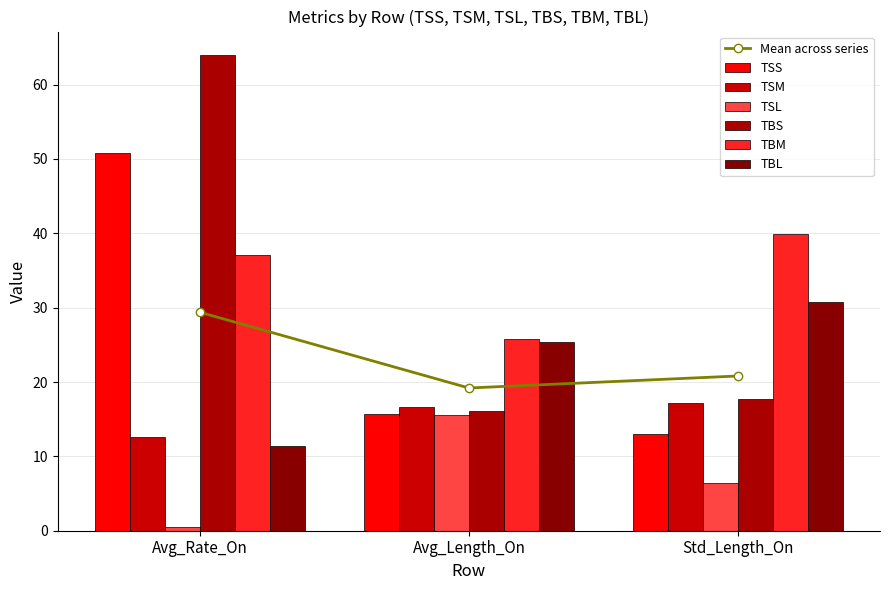

Reading left to right, list all the values displayed in this chart.

TSS: 50.8	15.7	13.0
TSM: 12.7	16.6	17.1
TSL: 0.5	15.5	6.4
TBS: 63.9	16.1	17.7
TBM: 37.0	25.8	39.9
TBL: 11.4	25.4	30.7